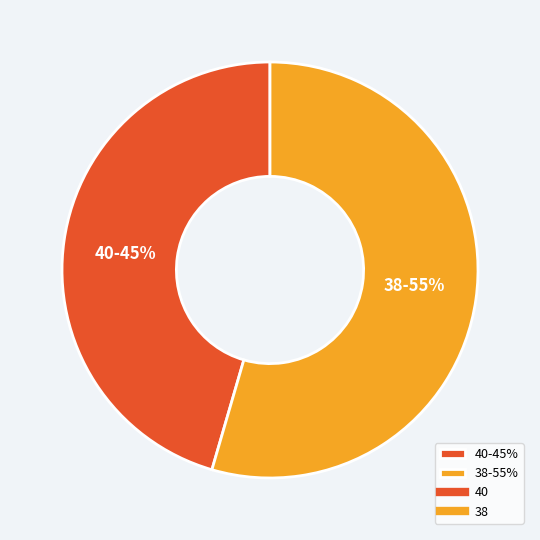

Rank the categories by value from lowest to highest.

40, 38